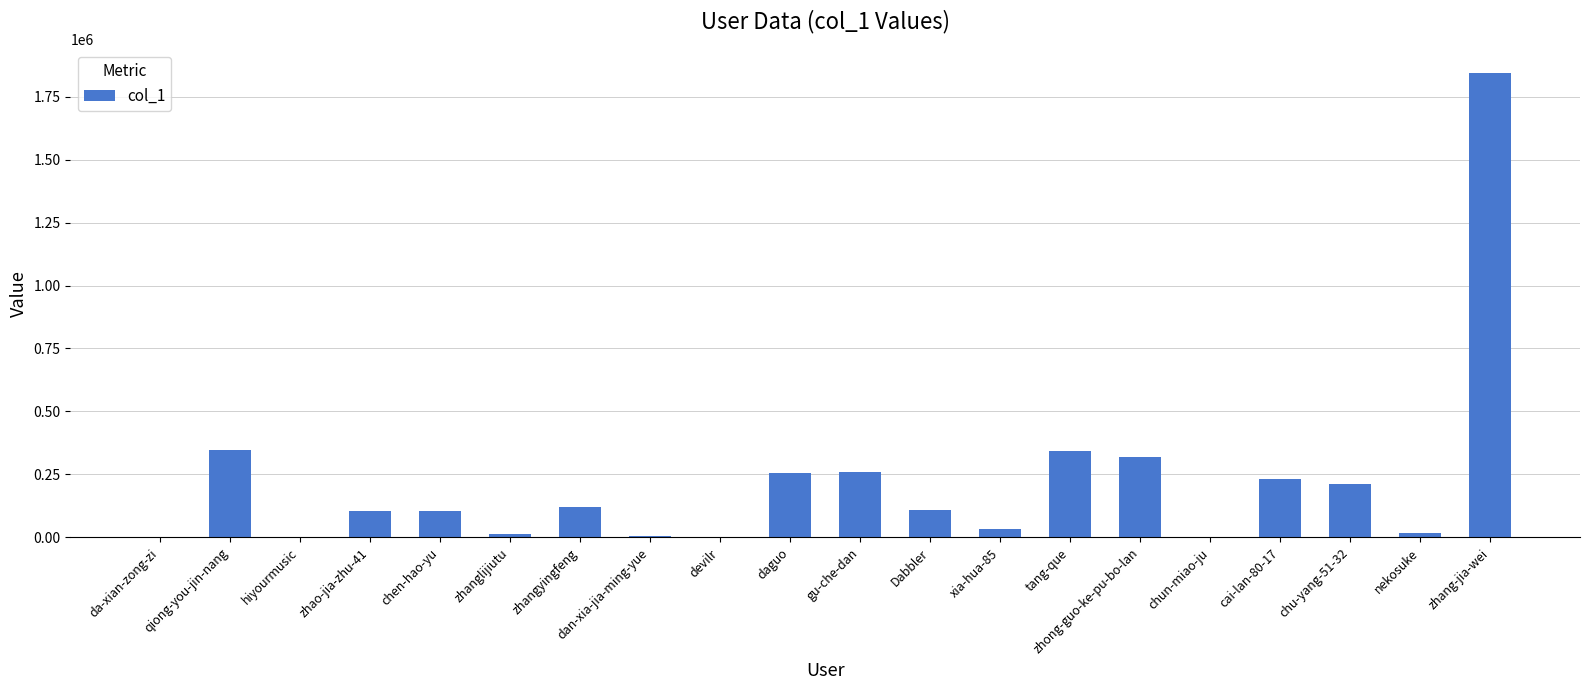

True or false: the data shows 457834 at gu-che-dan.

False